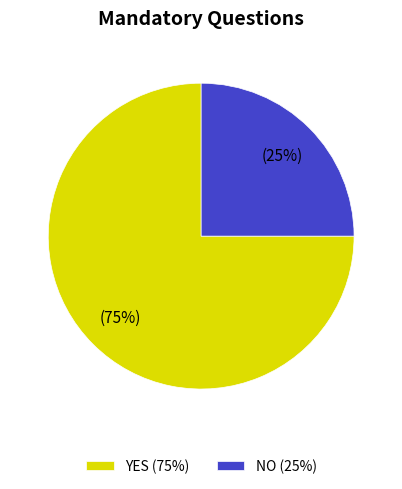

To the nearest percent, what portion does YES represent?

75%